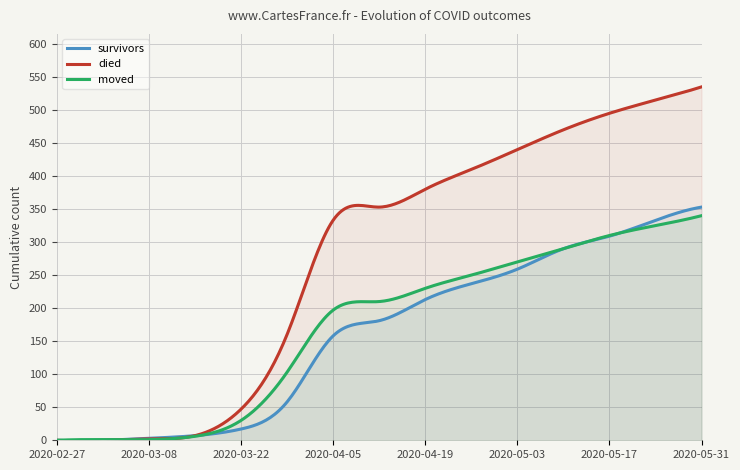

What is the maximum value shown in the chart?

535.0